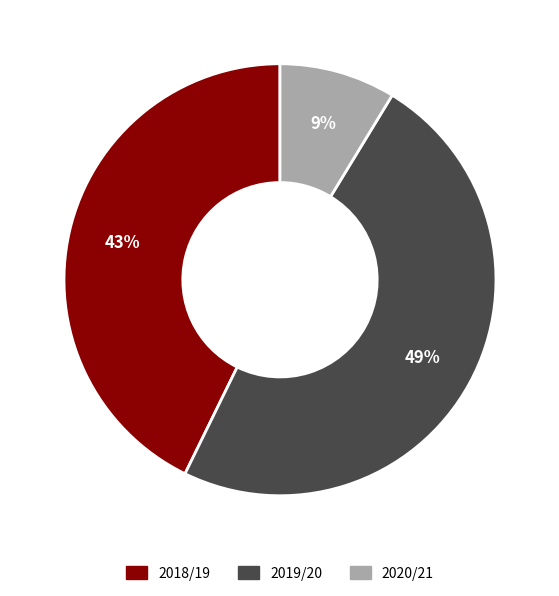

Do 2020/21 and 2018/19 together represent more than half of the pie?

Yes